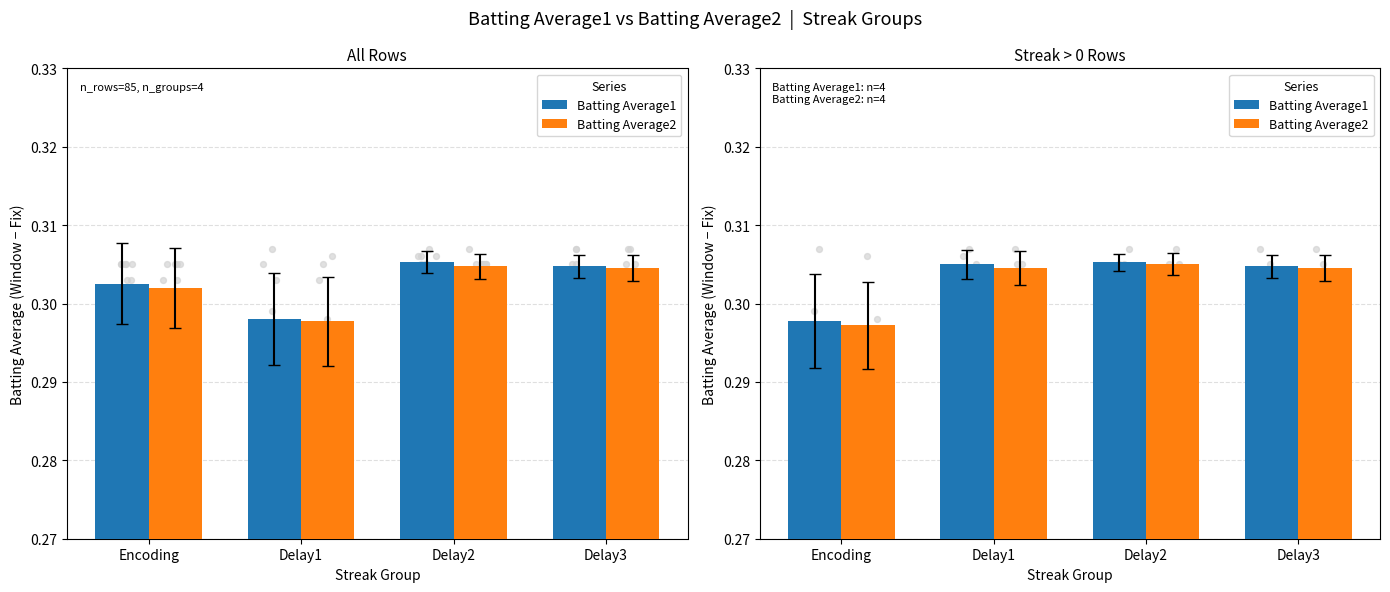

At which category is the sum across all series the highest?

Delay2